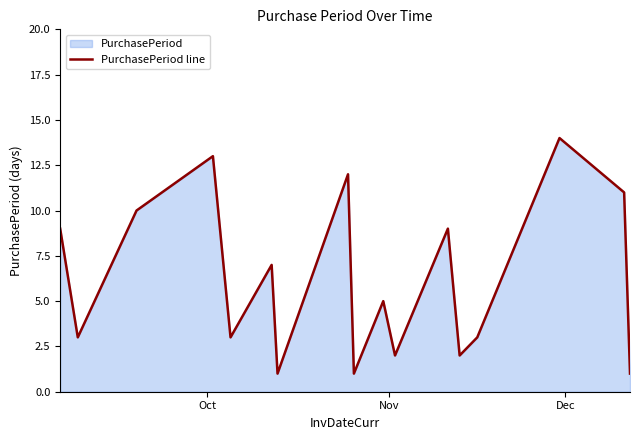

What is the smallest value displayed?

1